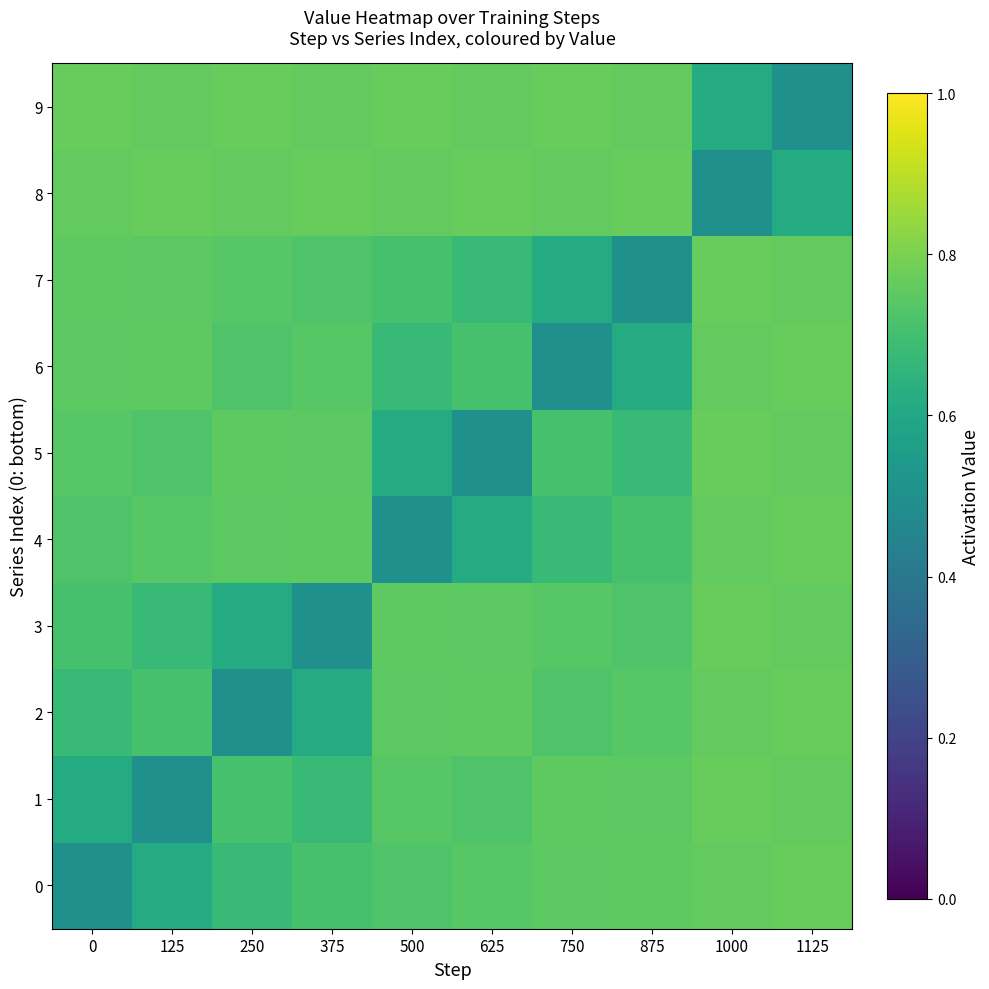

Reading left to right, extract all data points from this chart.

0: 0=0.5	125=0.6	250=0.7	375=0.7	500=0.7	625=0.7	750=0.7	875=0.8	1000=0.8	1125=0.8
1: 0=0.6	125=0.5	250=0.7	375=0.7	500=0.7	625=0.7	750=0.8	875=0.7	1000=0.8	1125=0.8
2: 0=0.7	125=0.7	250=0.5	375=0.6	500=0.7	625=0.8	750=0.7	875=0.7	1000=0.8	1125=0.8
3: 0=0.7	125=0.7	250=0.6	375=0.5	500=0.8	625=0.7	750=0.7	875=0.7	1000=0.8	1125=0.8
4: 0=0.7	125=0.7	250=0.7	375=0.8	500=0.5	625=0.6	750=0.7	875=0.7	1000=0.8	1125=0.8
5: 0=0.7	125=0.7	250=0.8	375=0.7	500=0.6	625=0.5	750=0.7	875=0.7	1000=0.8	1125=0.8
6: 0=0.7	125=0.8	250=0.7	375=0.7	500=0.7	625=0.7	750=0.5	875=0.6	1000=0.8	1125=0.8
7: 0=0.8	125=0.7	250=0.7	375=0.7	500=0.7	625=0.7	750=0.6	875=0.5	1000=0.8	1125=0.8
8: 0=0.8	125=0.8	250=0.8	375=0.8	500=0.8	625=0.8	750=0.8	875=0.8	1000=0.5	1125=0.6
9: 0=0.8	125=0.8	250=0.8	375=0.8	500=0.8	625=0.8	750=0.8	875=0.8	1000=0.6	1125=0.5